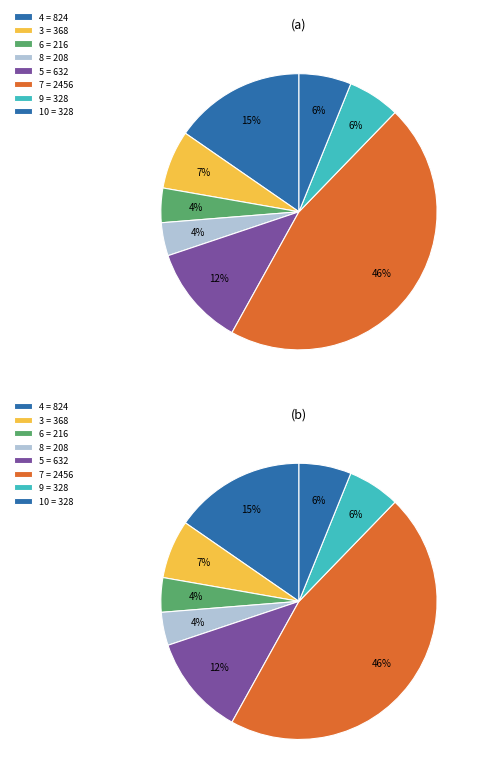

Is there any slice that represents more than half of the pie?

No